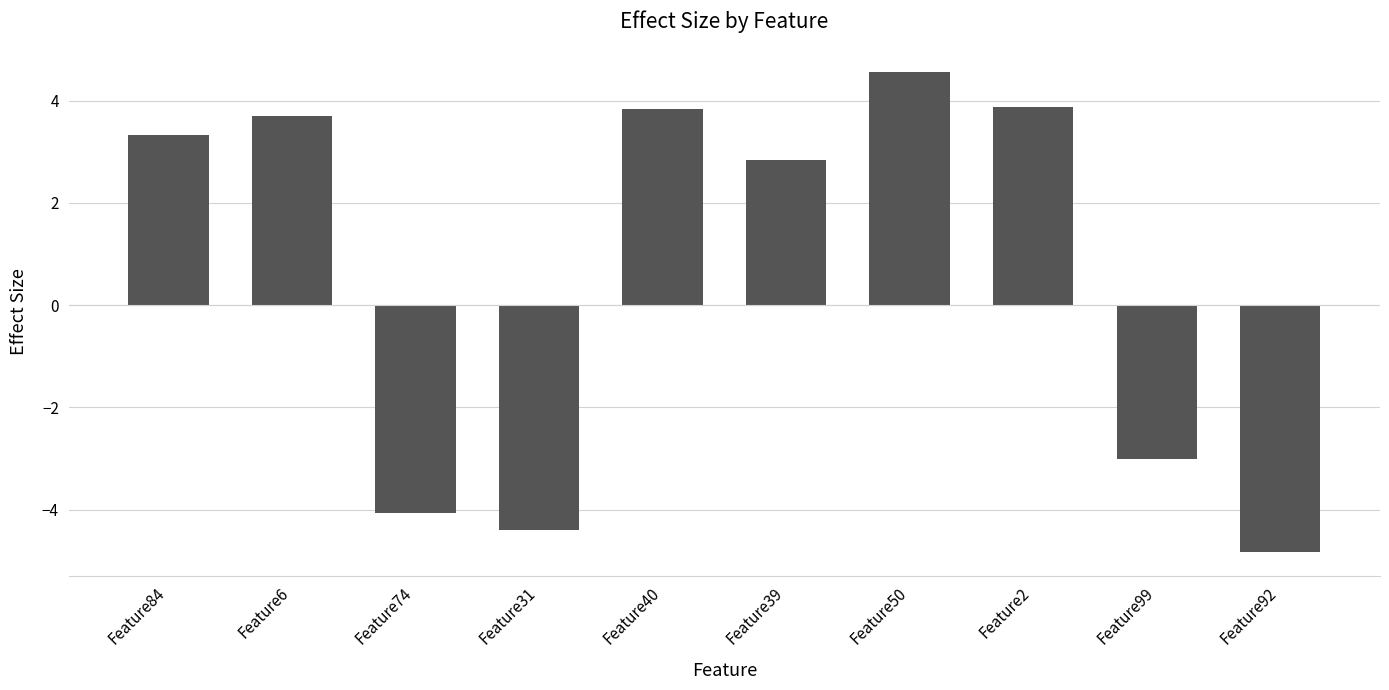

What position from the left is Feature40?

5